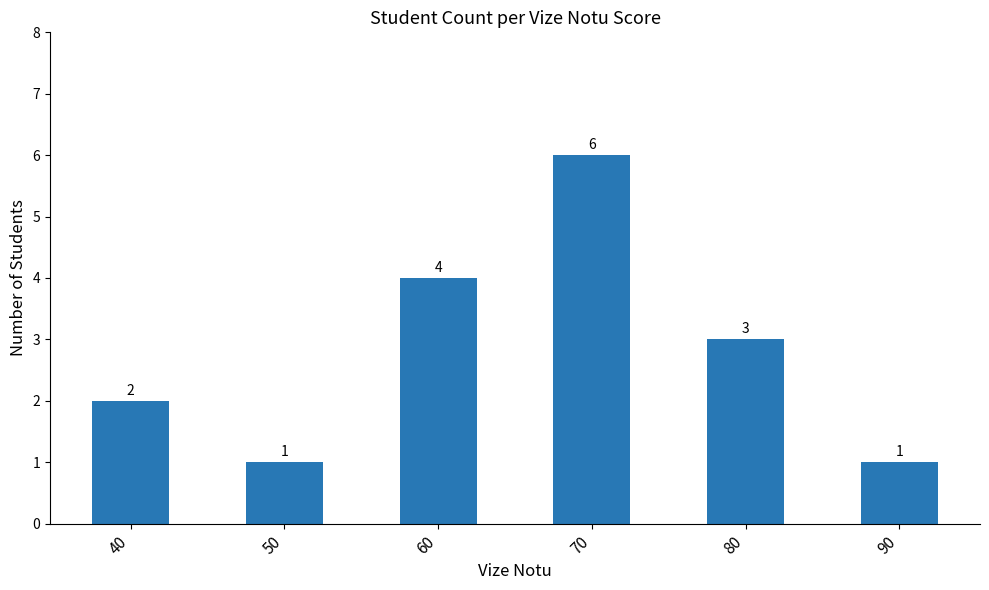

Reading right to left, what are all the values shown in this chart?

1	3	6	4	1	2